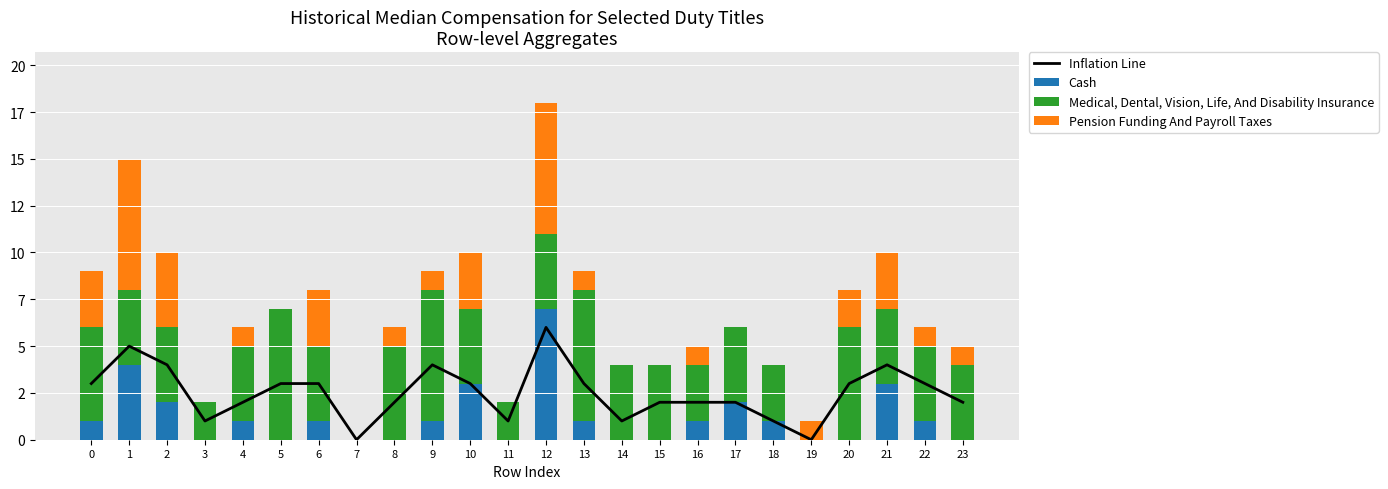

List the labels in order of Cash value, smallest first.

3, 5, 7, 8, 11, 14, 15, 19, 20, 23, 0, 4, 6, 9, 13, 16, 18, 22, 2, 17, 10, 21, 1, 12